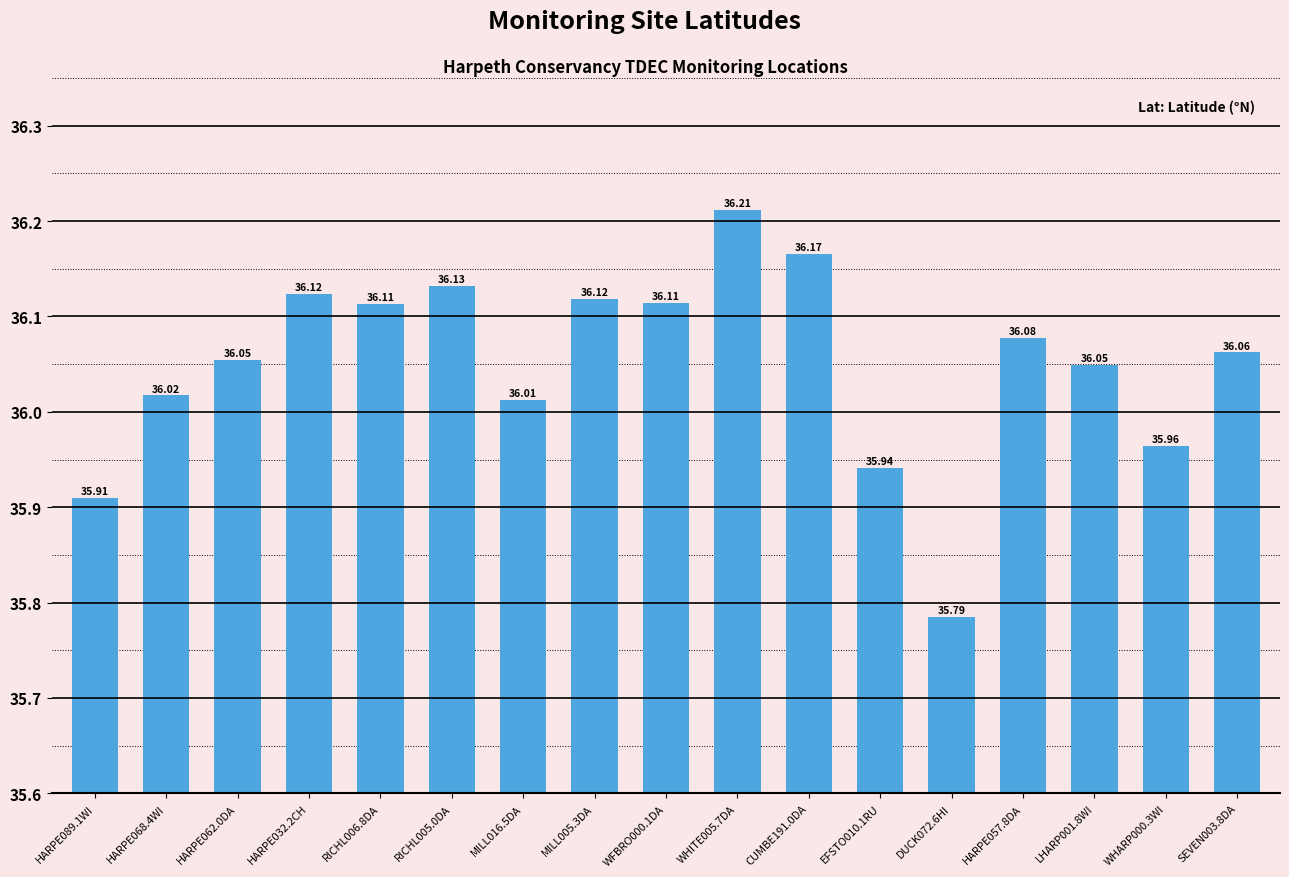

Is it true that the value at HARPE057.8DA is 58.6?

False